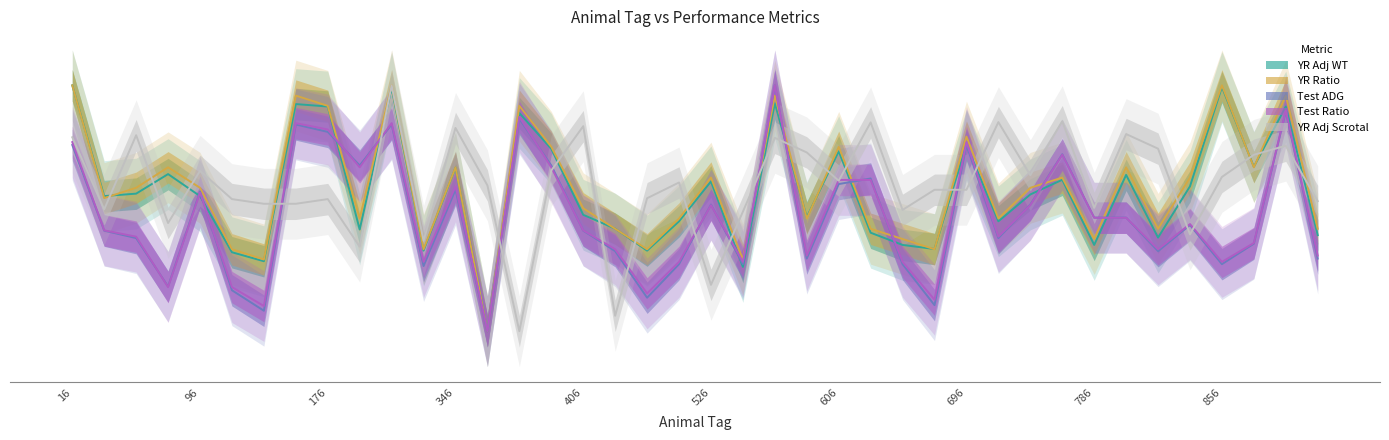

In Test ADG, how many points are lower than both neighbors (excluding endpoints)?

12